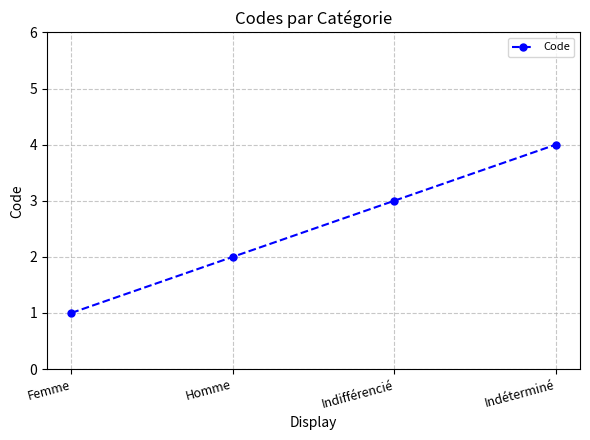

What is the minimum value shown in the chart?

1